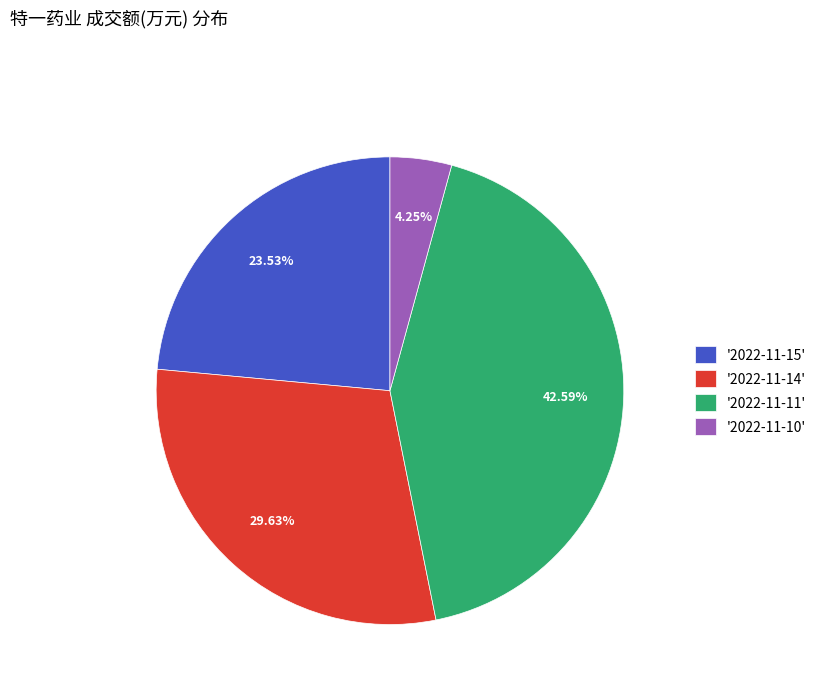

What is the ratio of the value at '2022-11-11' to the value at '2022-11-14'?

1.4